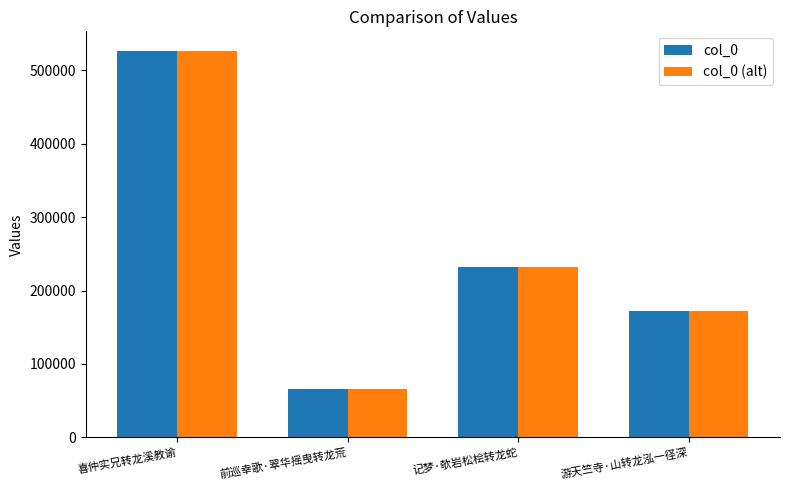

How many groups of bars are there?

4